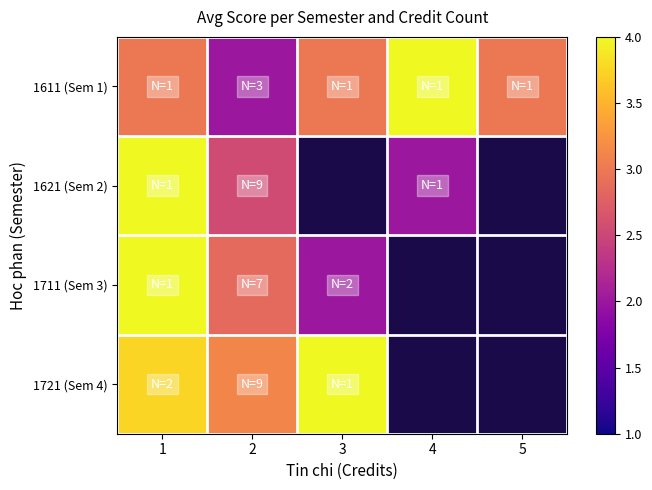

What is the sum of the 1611 (Sem 1) values at 4 and 1?

7.0